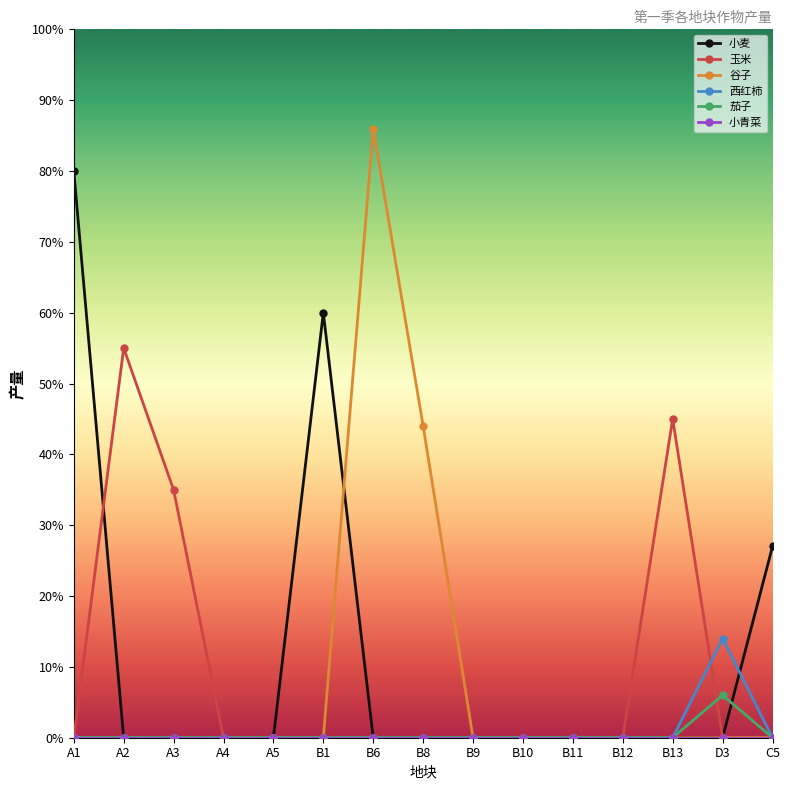

The value of 小麦 at A5 is 0. True or false?

True